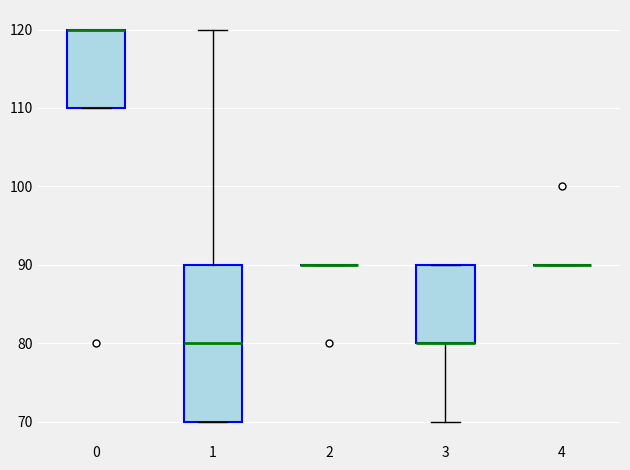

Reading left to right, transcribe this box plot: for each box, give where its median line is, the range the box spans, and where its two whiskers end, as read against the y-axis. The values are not printed on the chart, so give them approximately, as read against the axis.

0: median 120 (drawn on the box's upper edge), box 110 to 120, whiskers 110 to 120
1: median 80, box 70 to 90, whiskers 70 to 120
2: box collapsed to a line at 90, whiskers 90 to 90
3: median 80 (drawn on the box's lower edge), box 80 to 90, whiskers 70 to 90
4: box collapsed to a line at 90, whiskers 90 to 90